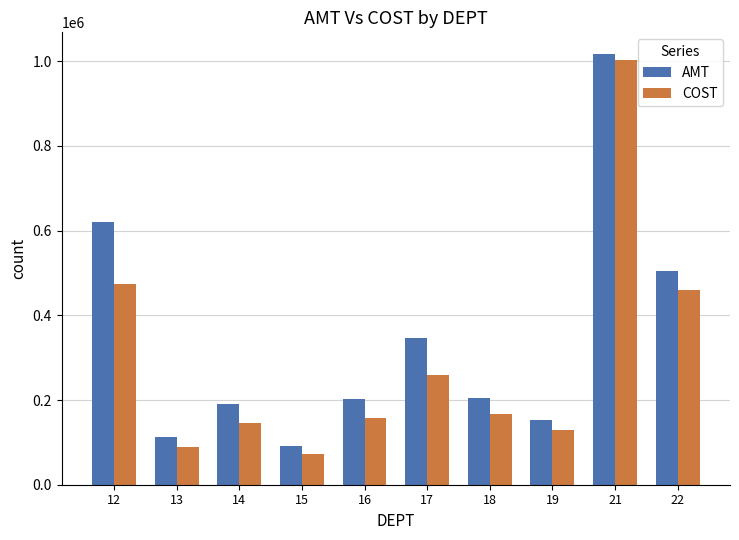

Rank the series by their average value, from highest to lowest.

AMT, COST